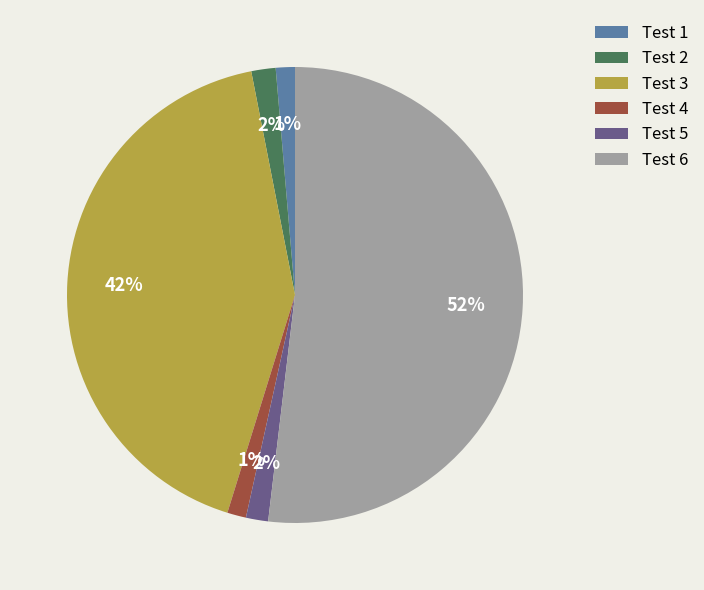

The Test 1 slice represents 1% of the pie. True or false?

True